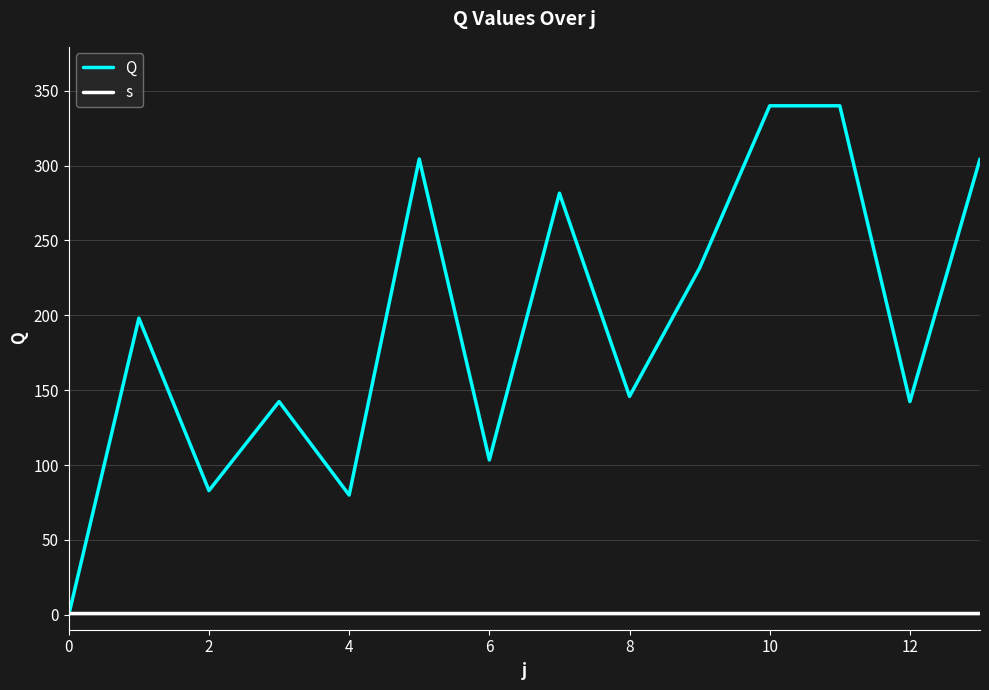

What is the average value of the s series?

1.0